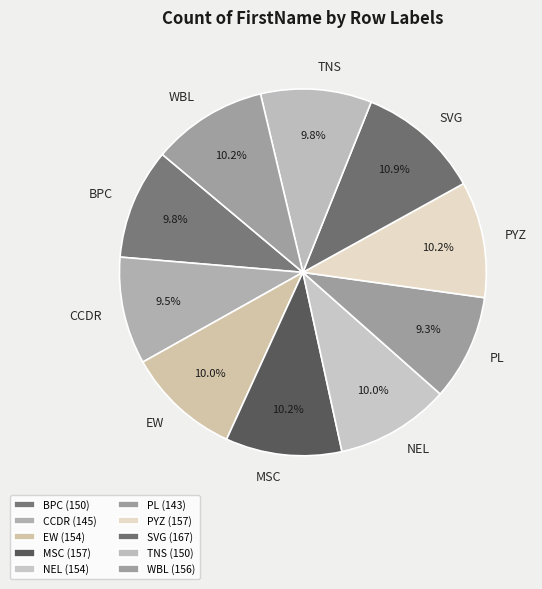

Combined, do EW and NEL account for over 50%?

No